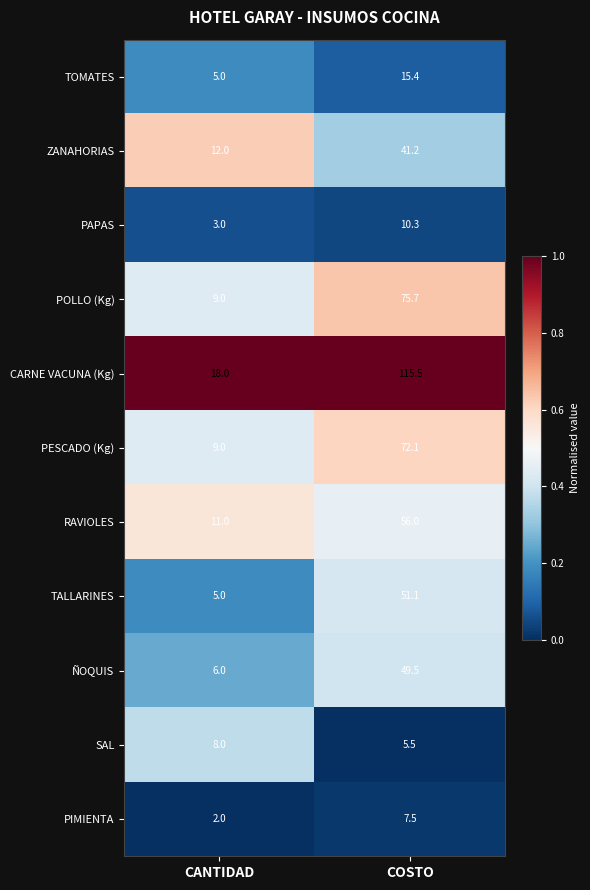

What is the greatest value displayed?

115.5